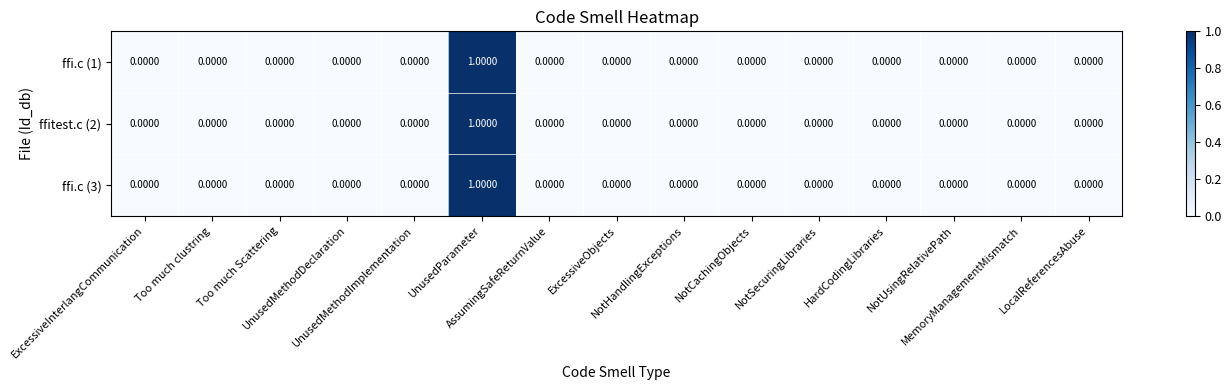

How many positive values does the ffi.c (1) series have?

1